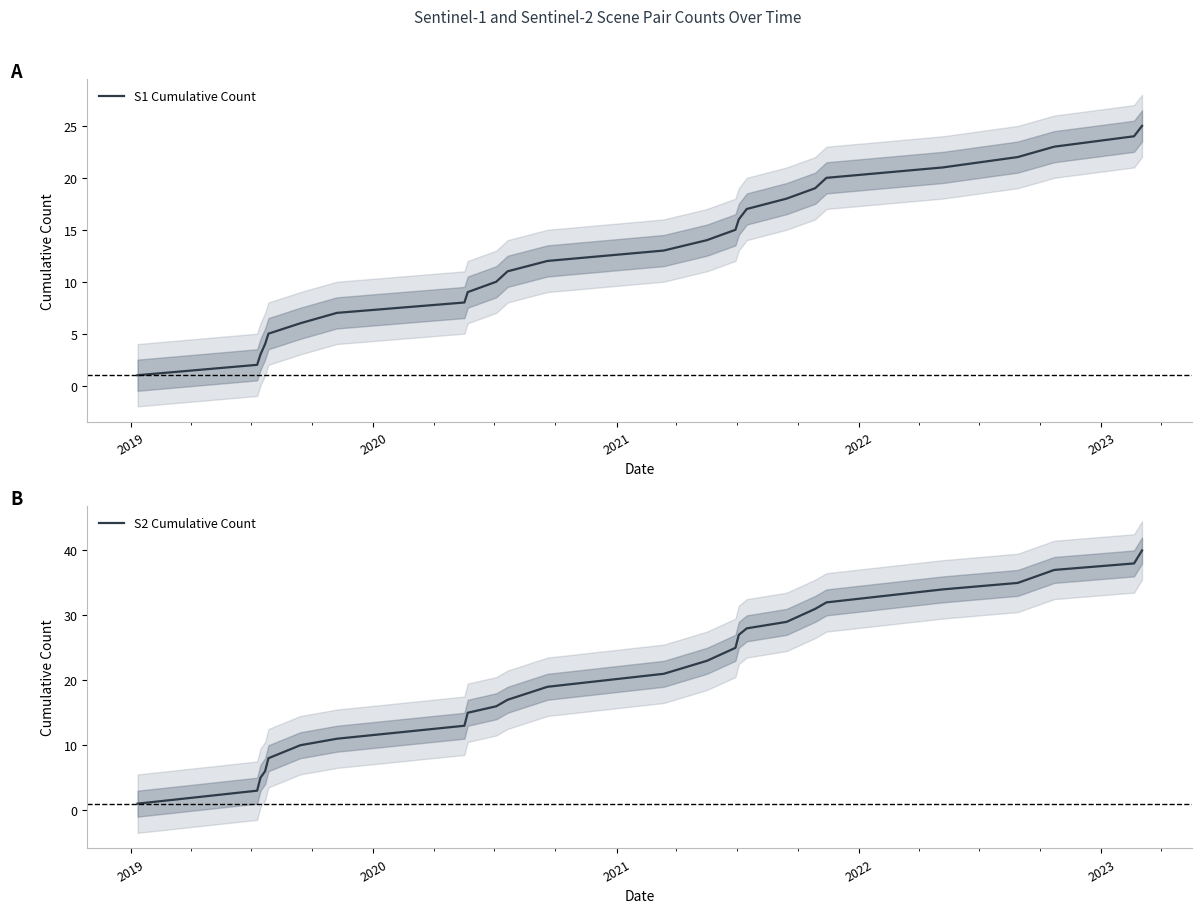

At how many categories does at least one series exceed 10?

19